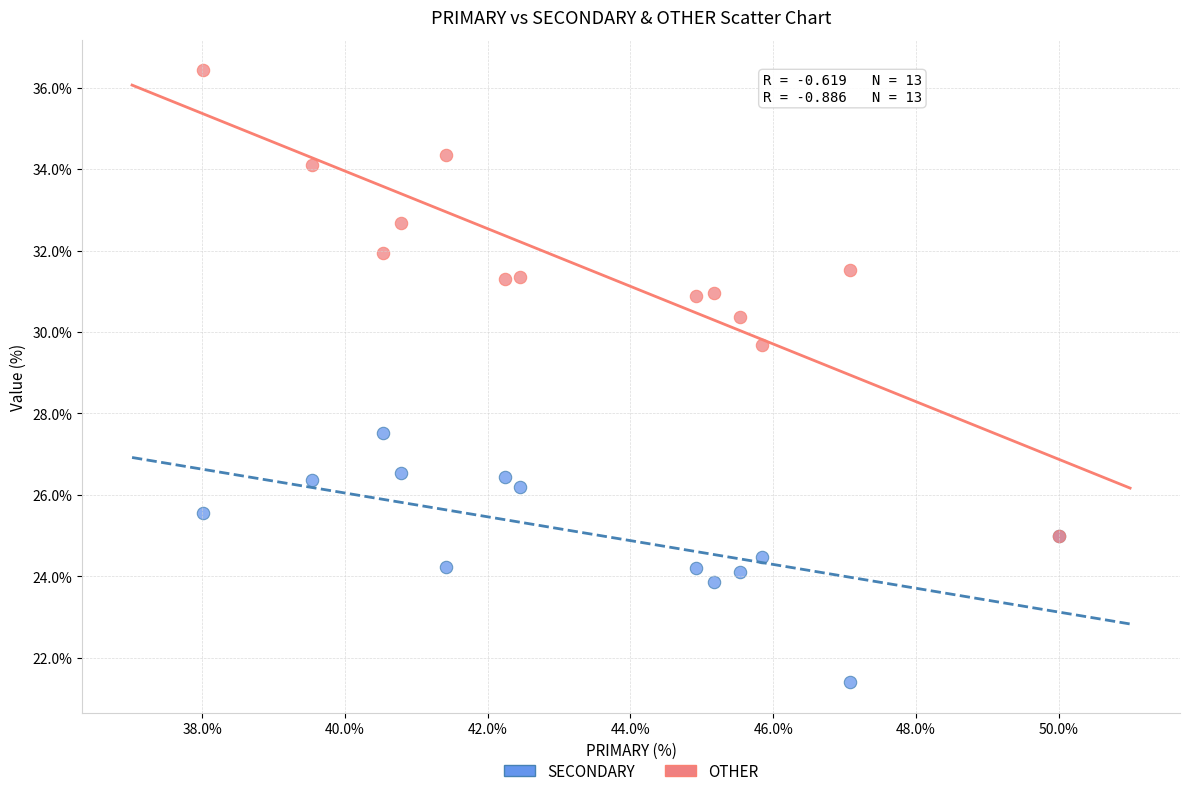

Which series contains the lowest Y value?

SECONDARY